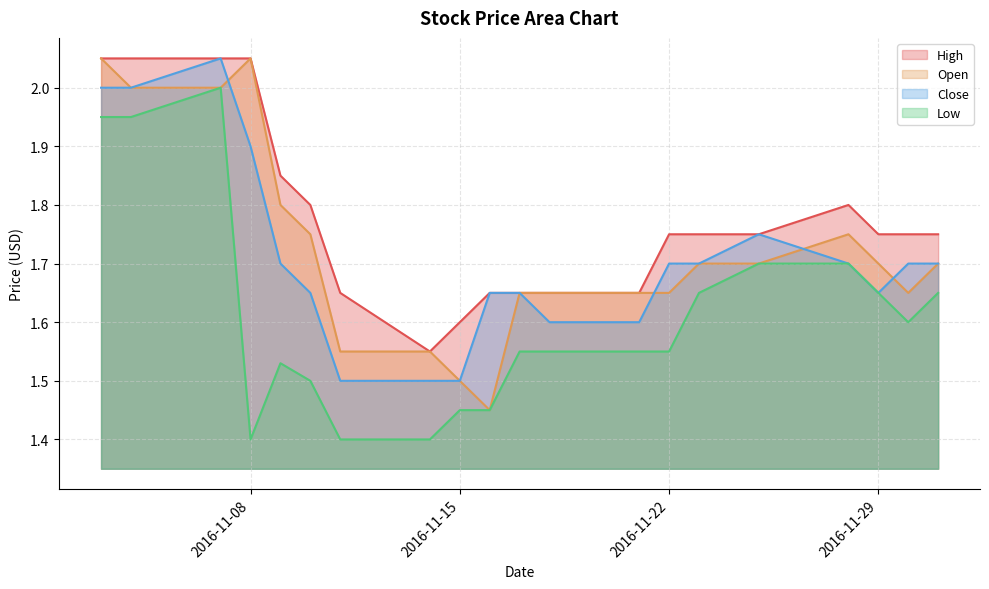

True or false: High and Open cross at least once.

False